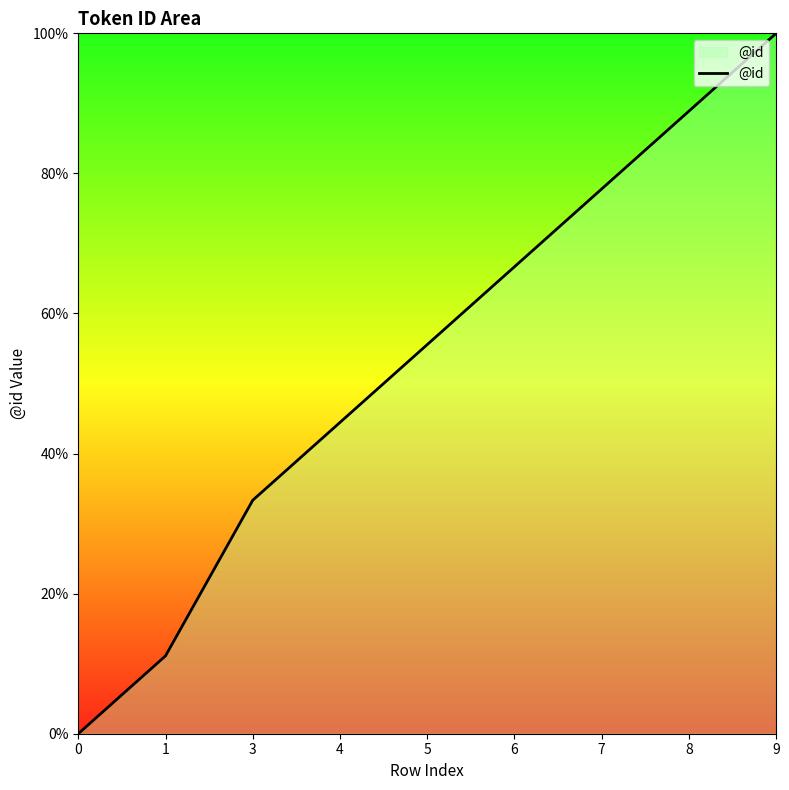

Which has a higher value, 1 or 7?

7